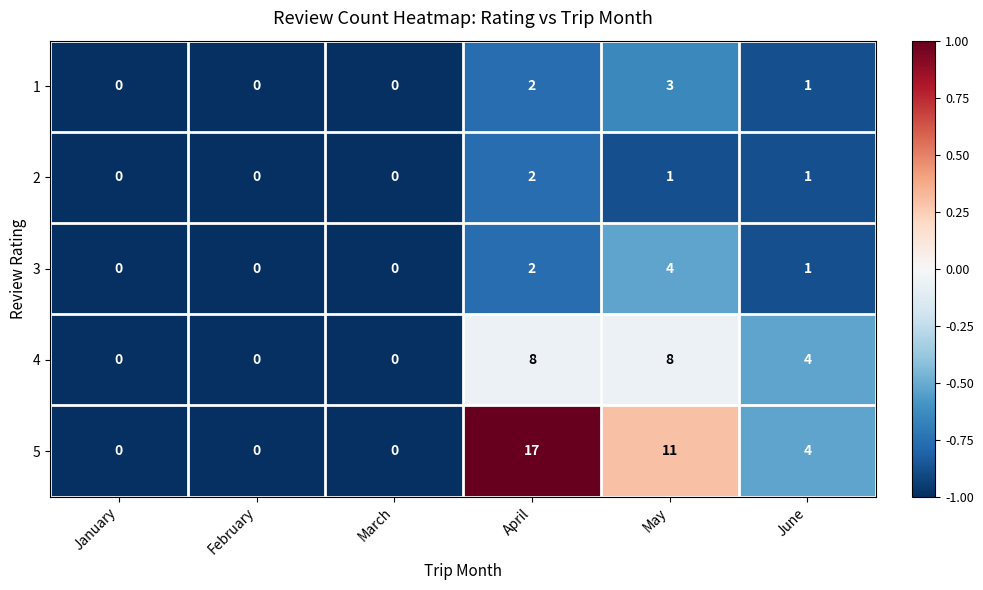

List the series in order of their peak value, highest first.

5, 4, 3, 1, 2